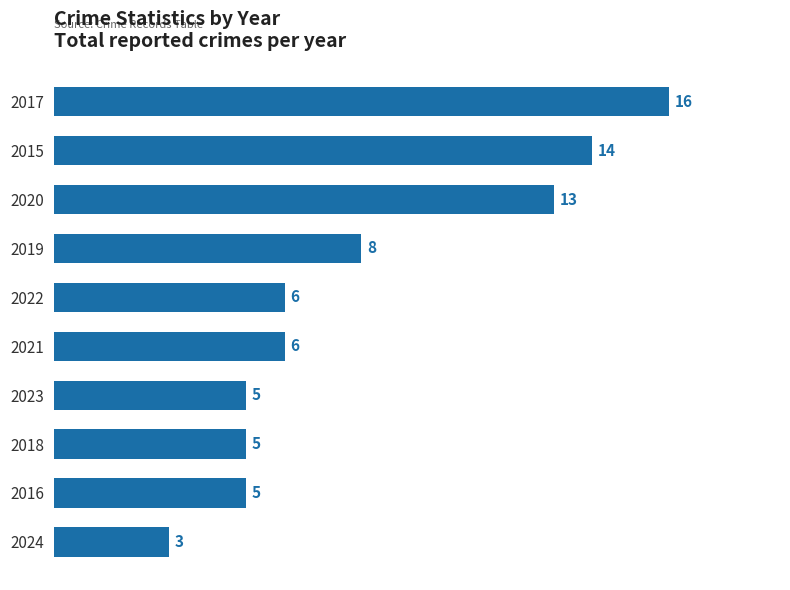

Where is the data nearest to the value 9?

2019